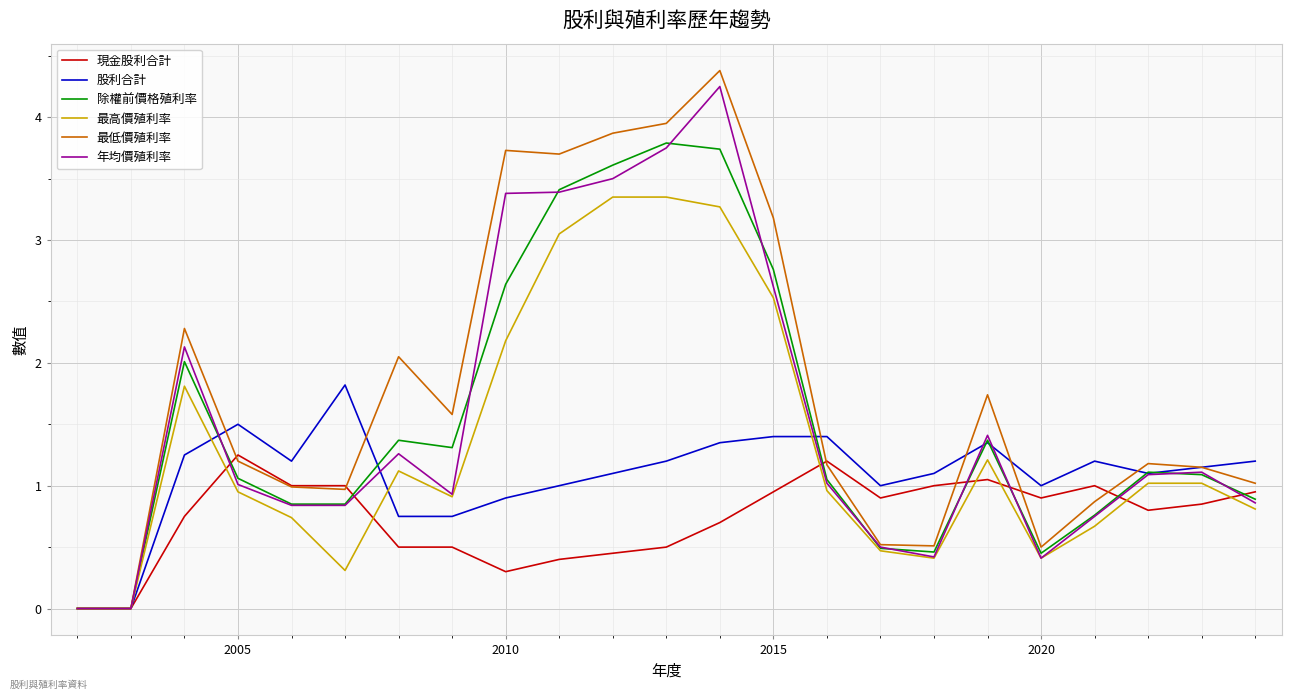

Count the number of data series in this chart.

6